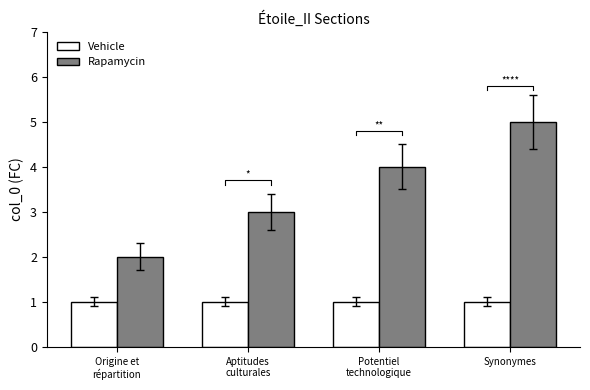

Rank the series at Aptitudes
culturales from highest to lowest value.

Rapamycin, Vehicle